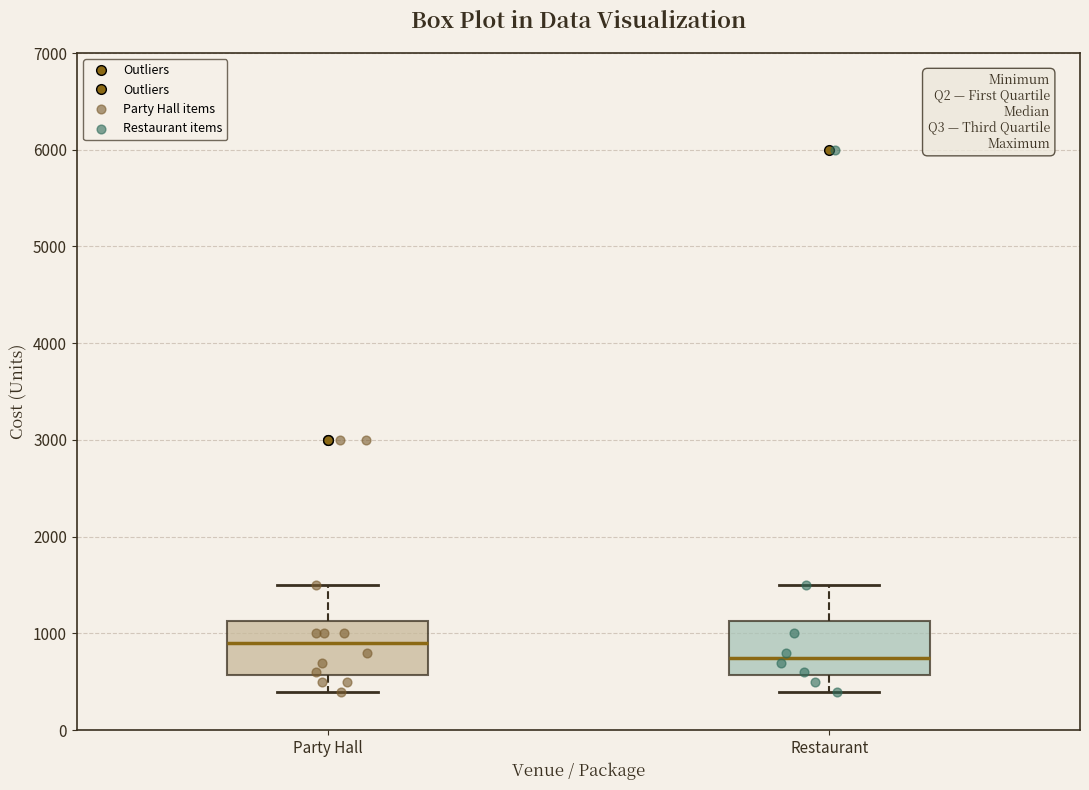

Where is the lower edge of the box for Party Hall on the y-axis? The values are not printed on the chart, so give them approximately, as read against the axis.

600